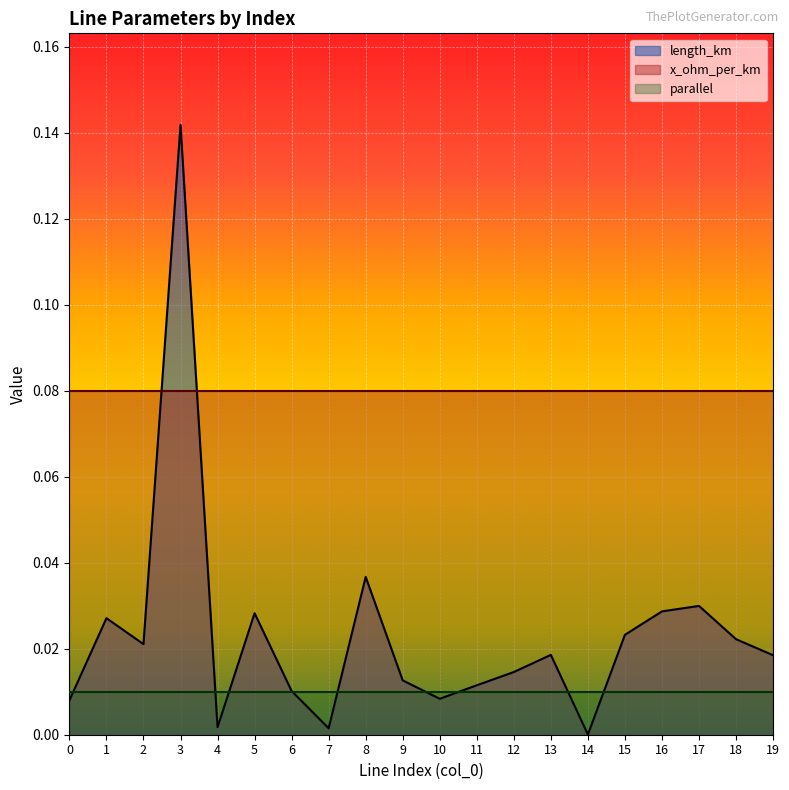

Reading right to left, list all the values displayed in this chart.

length_km: 0.0	0.0	0.0	0.0	0.0	0.0	0.0	0.0	0.0	0.0	0.0	0.0	0.0	0.0	0.0	0.0	0.1	0.0	0.0	0.0
x_ohm_per_km: 0.1	0.1	0.1	0.1	0.1	0.1	0.1	0.1	0.1	0.1	0.1	0.1	0.1	0.1	0.1	0.1	0.1	0.1	0.1	0.1
parallel: 1.0	1.0	1.0	1.0	1.0	1.0	1.0	1.0	1.0	1.0	1.0	1.0	1.0	1.0	1.0	1.0	1.0	1.0	1.0	1.0